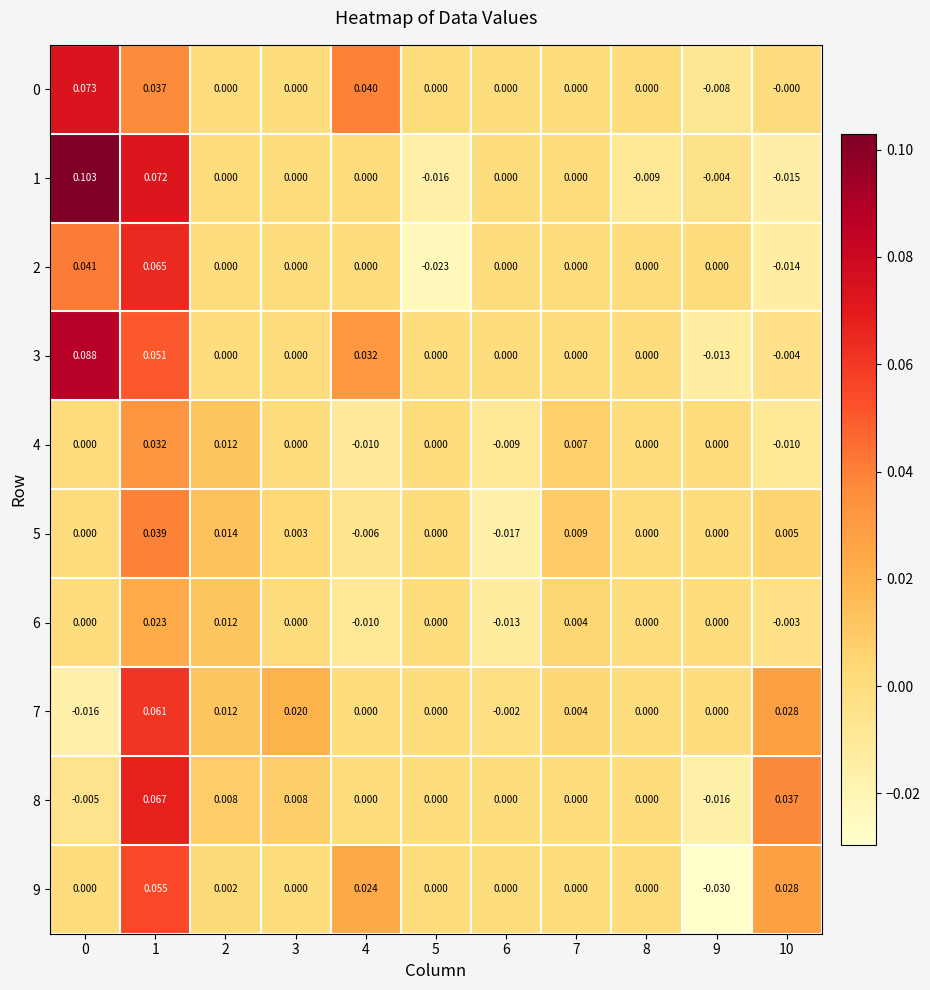

Is the value of 7 at 6 greater than the value of 3 at 9?

Yes